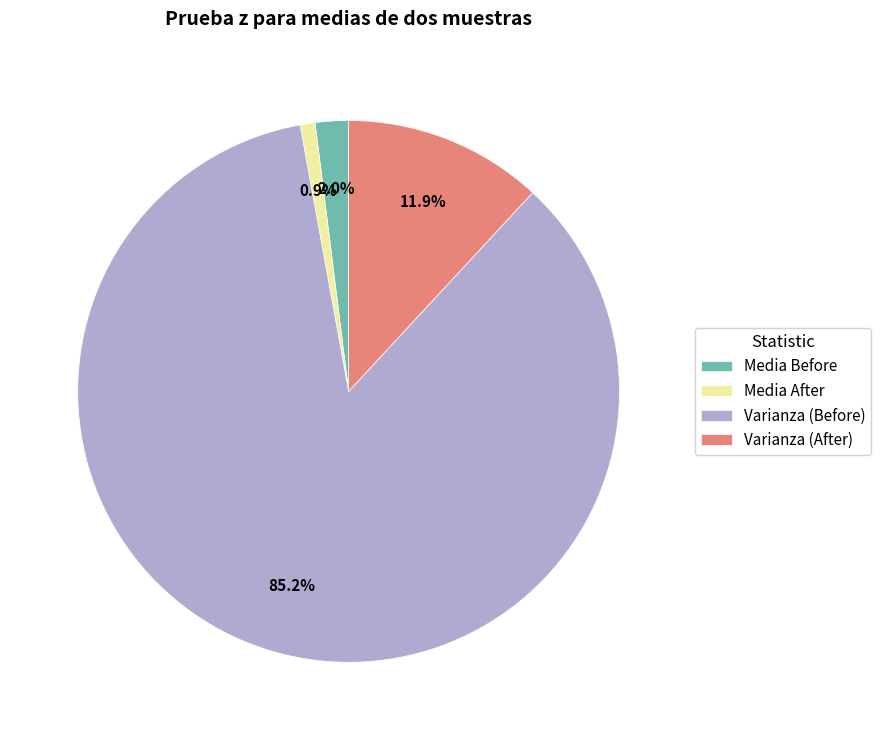

Rank the categories by value from highest to lowest.

Varianza (Before), Varianza (After), Media Before, Media After